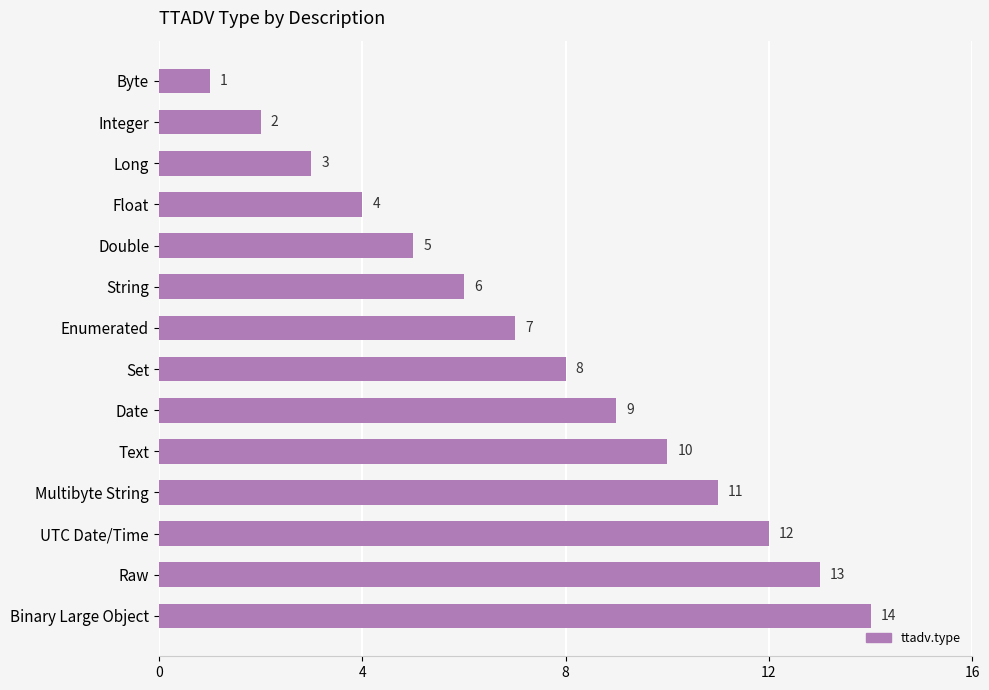

What is the label of the 5th bar from the top?

Double